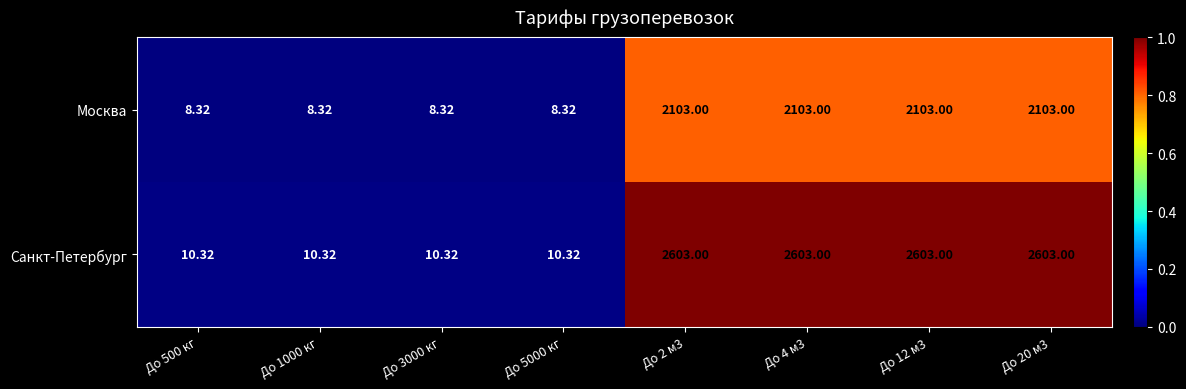

List the series in order of their peak value, highest first.

Санкт-Петербург, Москва